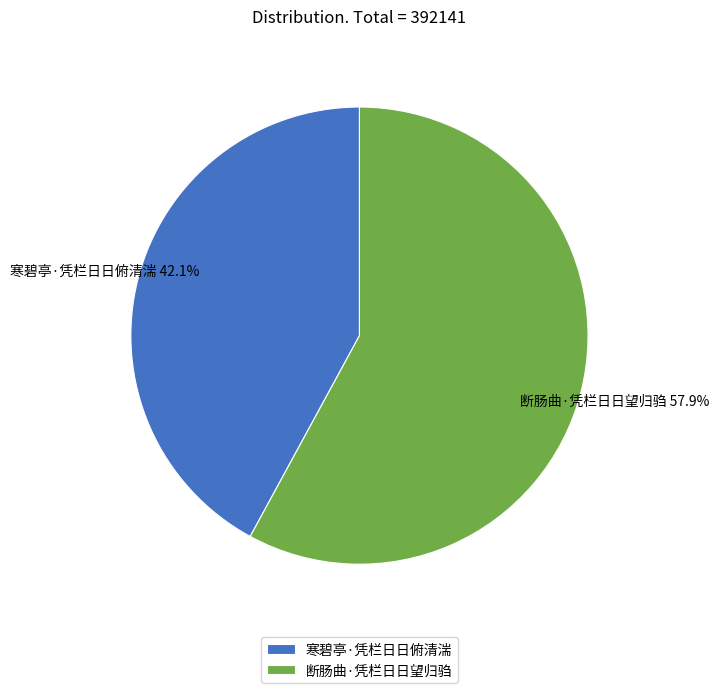

How many segments does this pie chart have?

2